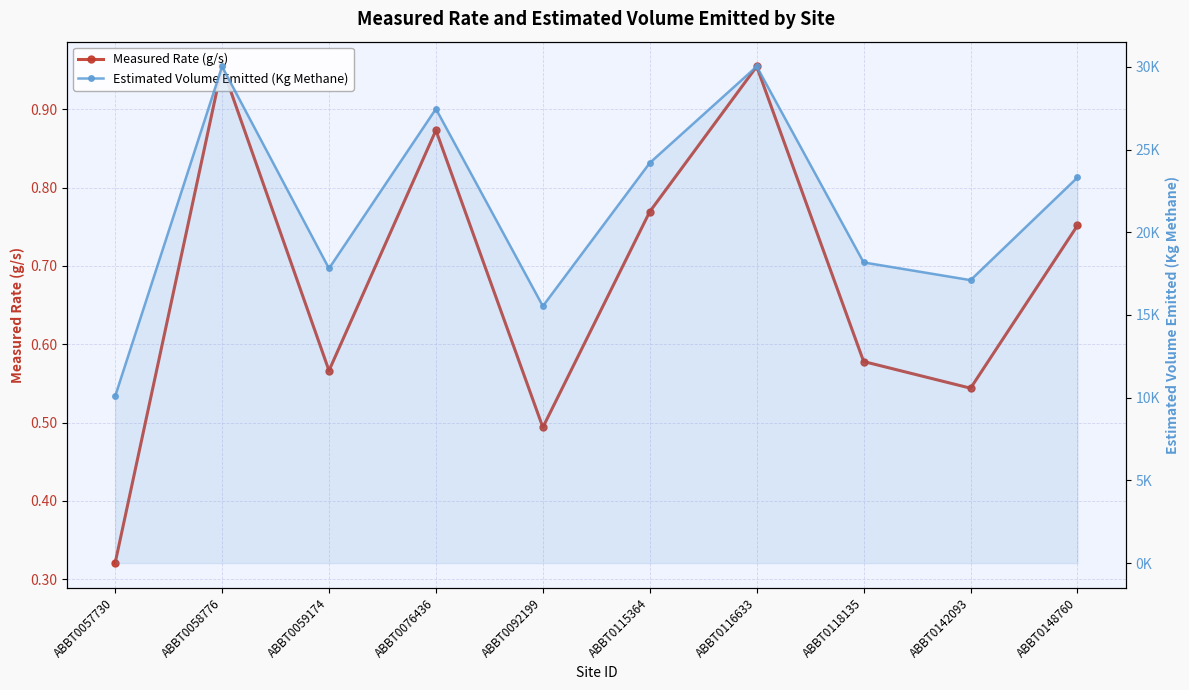

Rank the series by their maximum value, from highest to lowest.

Estimated Volume Emitted (Kg Methane), Measured Rate (g/s)